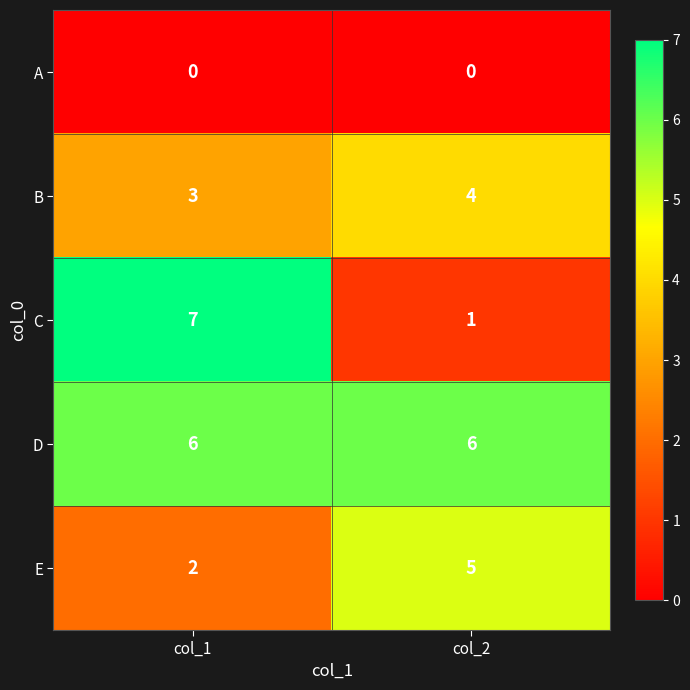

Which series changed the most between col_1 and col_2?

C